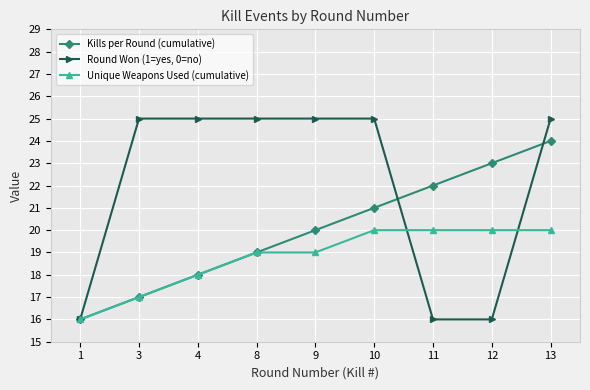

What is the highest value of the Round Won (1=yes, 0=no) series?

25